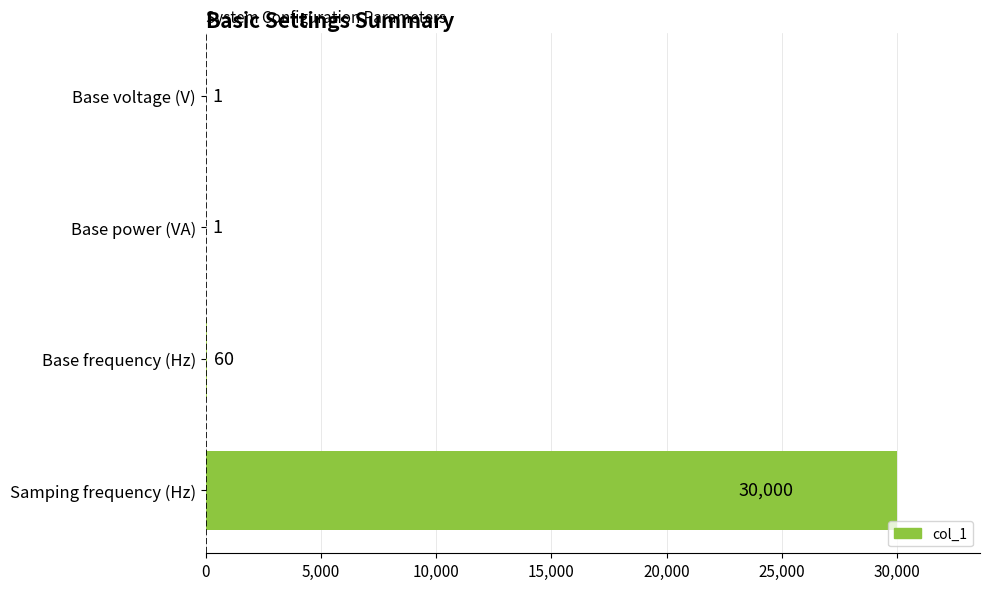

Reading bottom to top, what are all the values shown in this chart?

Samping frequency (Hz)=30000	Base frequency (Hz)=60	Base power (VA)=1	Base voltage (V)=1